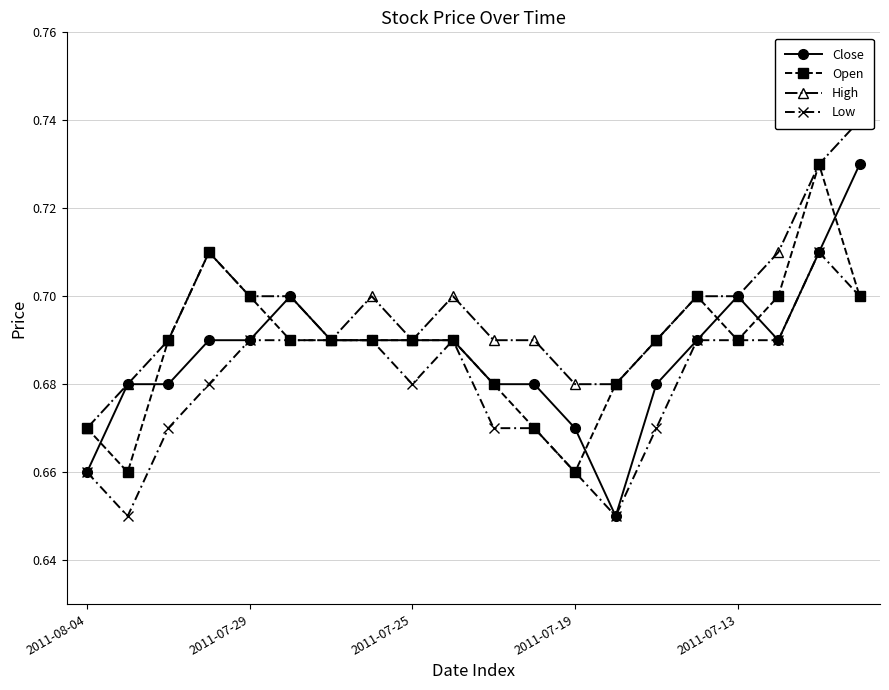

Count the Close values in the range 0 to 1.

20